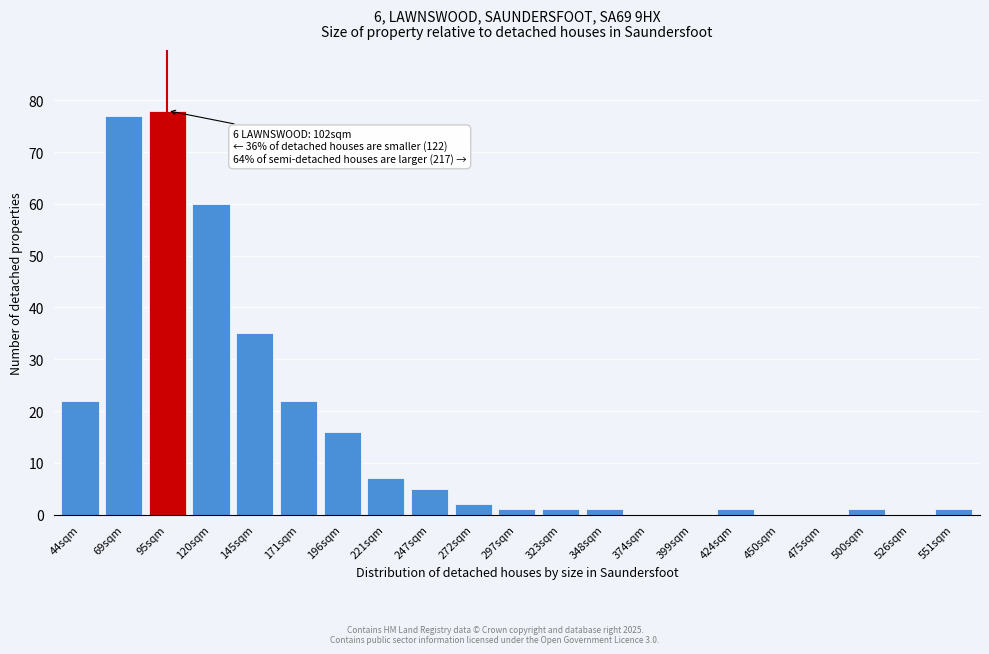

Reading left to right, what are all the values shown in this chart?

44sqm=22	69sqm=77	95sqm=78	120sqm=60	145sqm=35	171sqm=22	196sqm=16	221sqm=7	247sqm=5	272sqm=2	297sqm=1	323sqm=1	348sqm=1	374sqm=0	399sqm=0	424sqm=1	450sqm=0	475sqm=0	500sqm=1	526sqm=0	551sqm=1